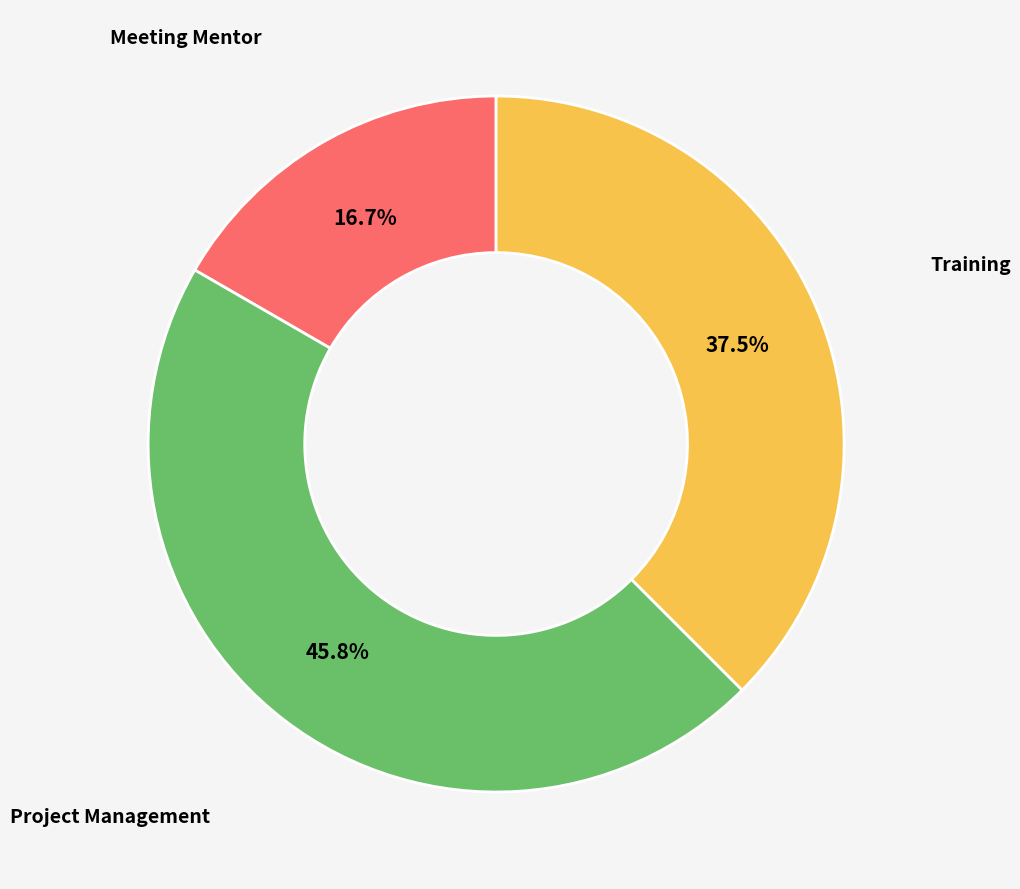

How many slices are in this pie chart?

3